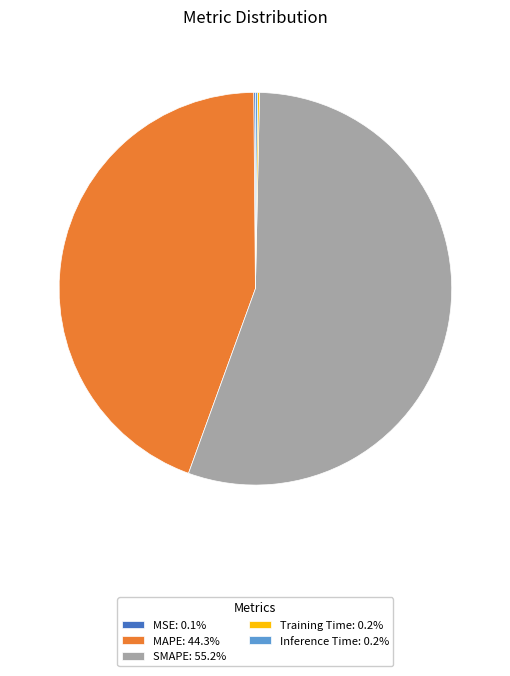

Combined, do MAPE: 44.3% and SMAPE: 55.2% account for over 50%?

Yes